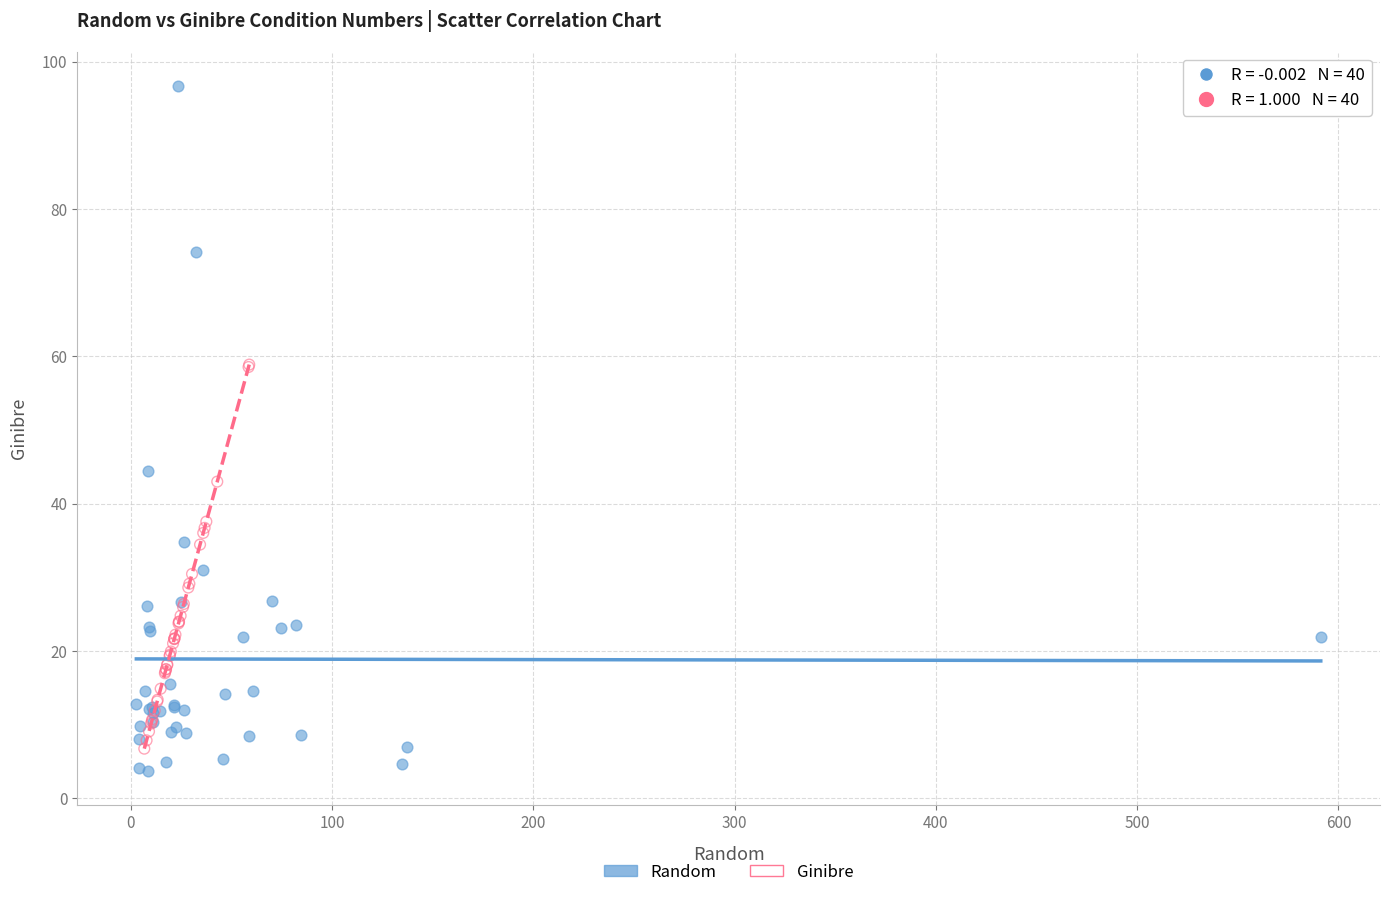

What are all the series names shown in the legend?

Random, Ginibre